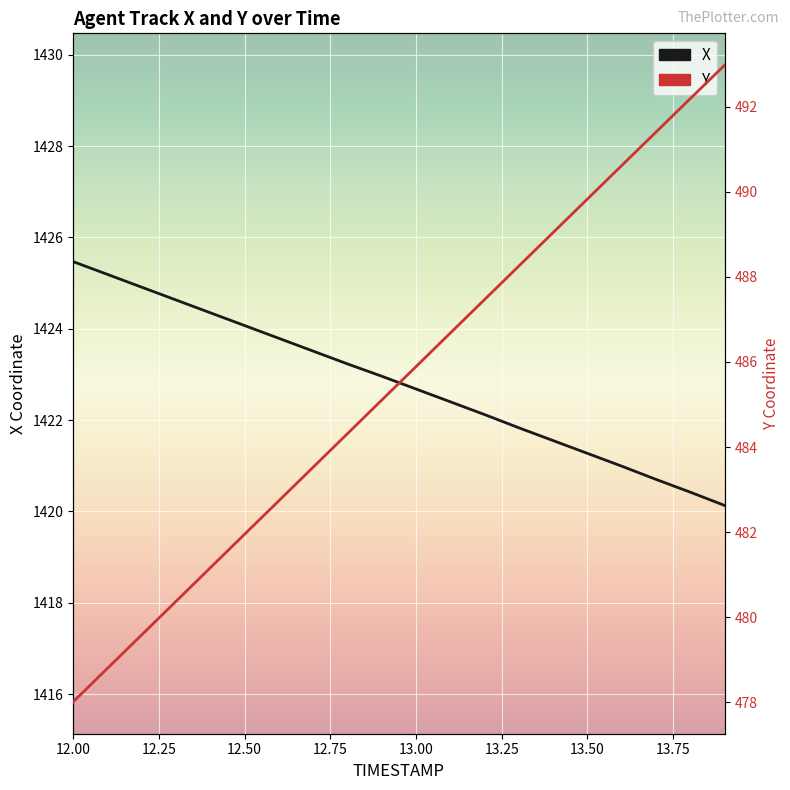

True or false: X has more than 2 interior local peaks.

False